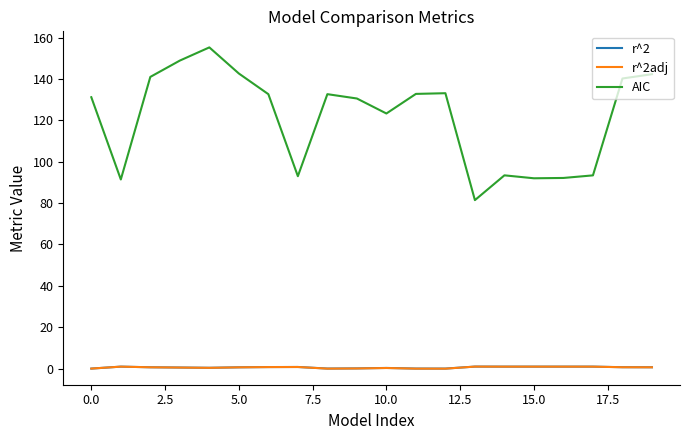

What are all the series names shown in the legend?

r^2, r^2adj, AIC